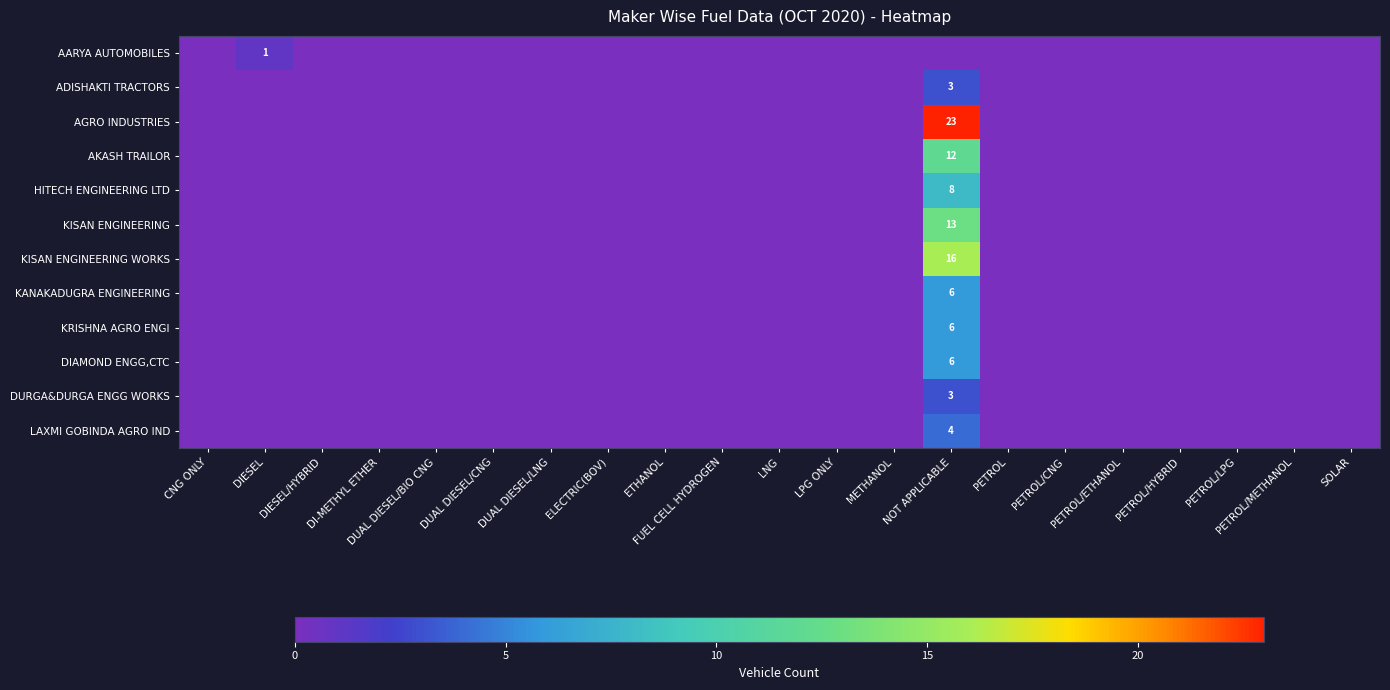

At how many categories does at least one series exceed 7?

1